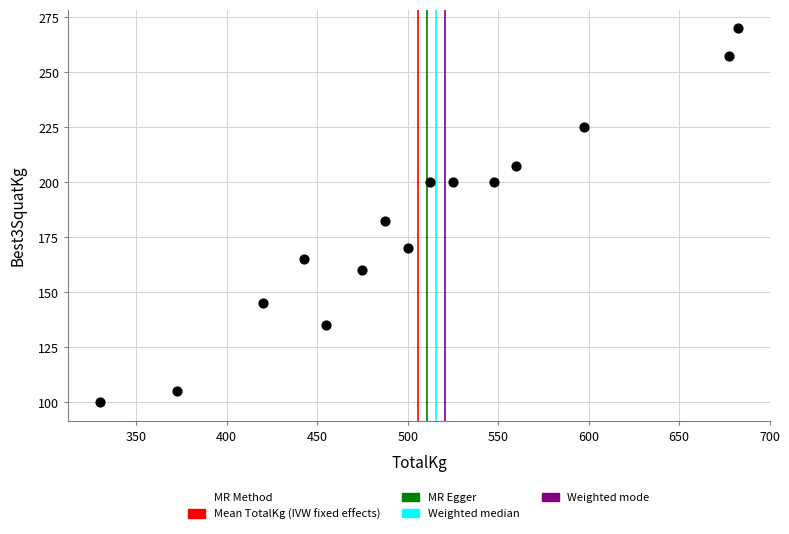

What is the range of X values (max minus min)?

352.5